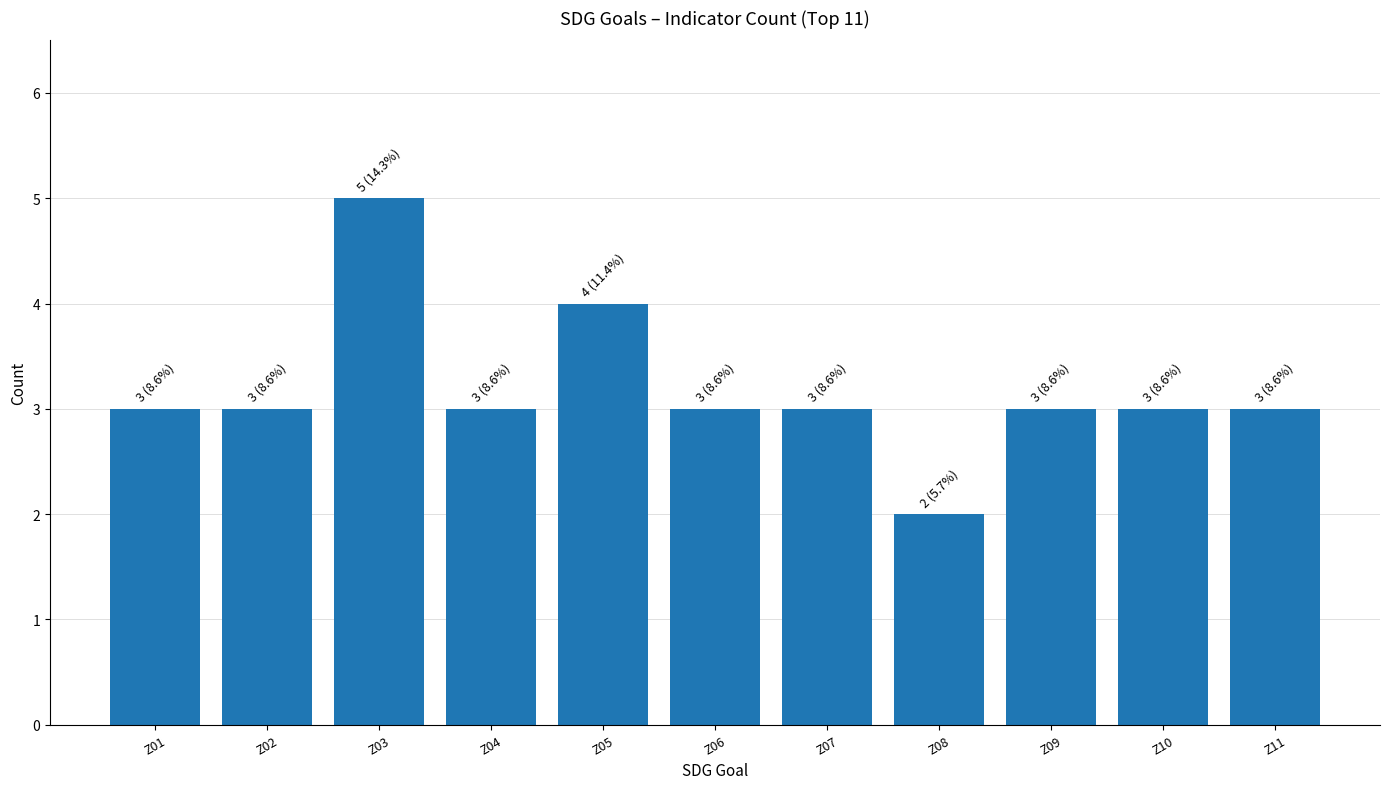

Reading left to right, what are all the values shown in this chart?

3	3	5	3	4	3	3	2	3	3	3